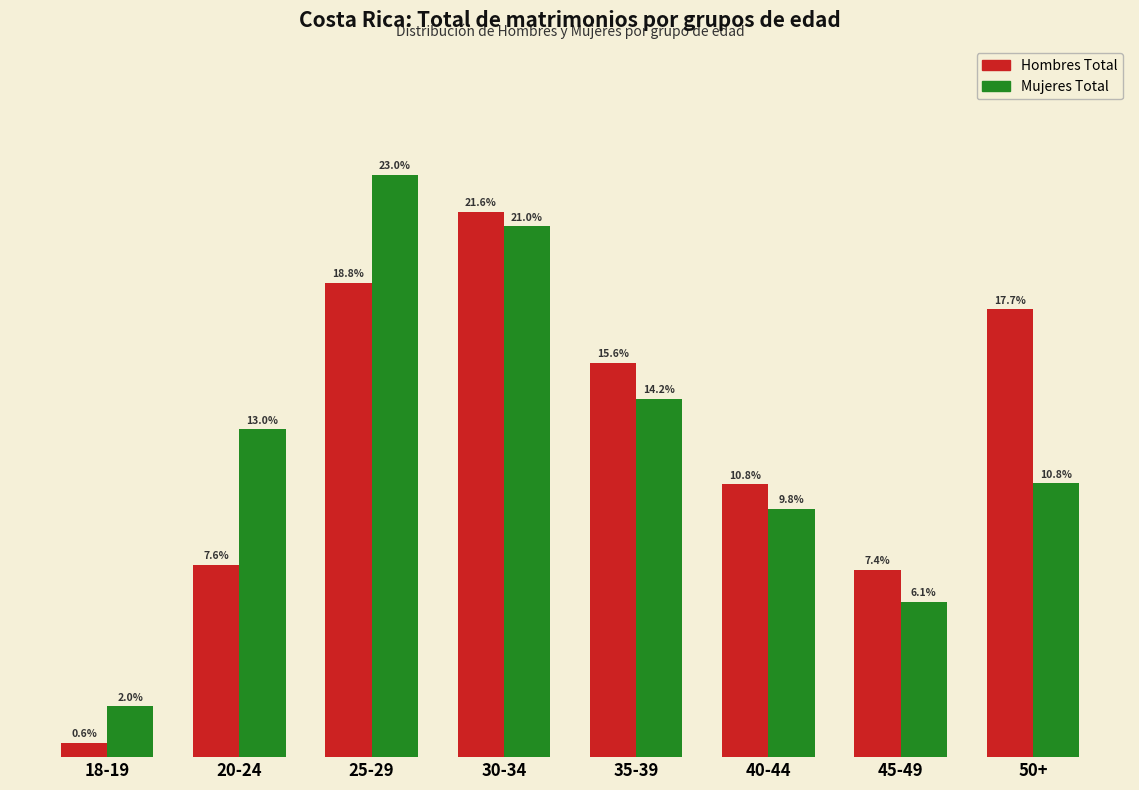

Reading left to right, what are all the values shown in this chart?

Hombres Total: 0.6	7.6	18.8	21.6	15.6	10.8	7.4	17.7
Mujeres Total: 2.0	13.0	23.0	21.0	14.2	9.8	6.1	10.8